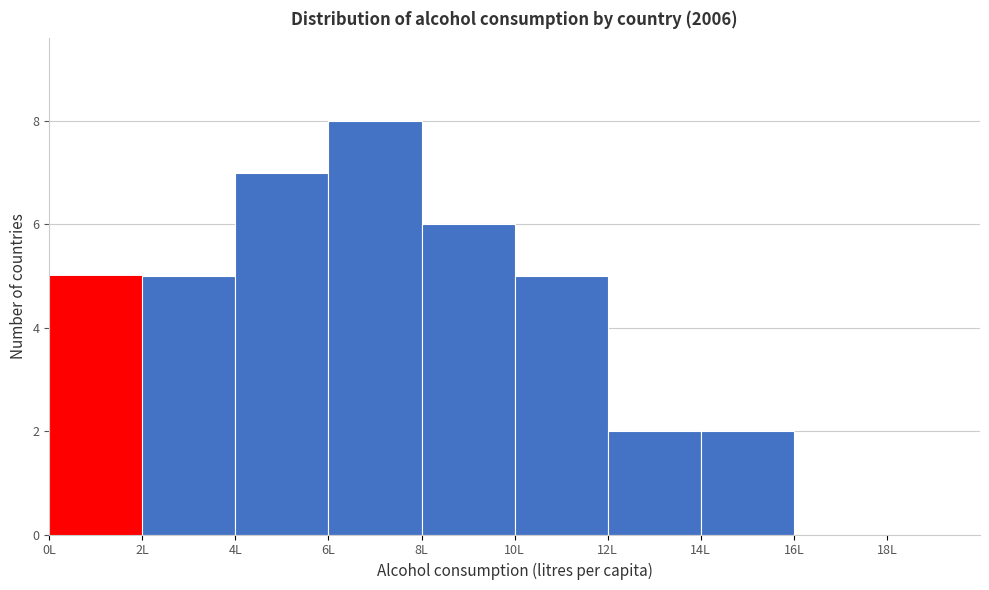

Which range on the x-axis has the tallest bar?

6 to 8